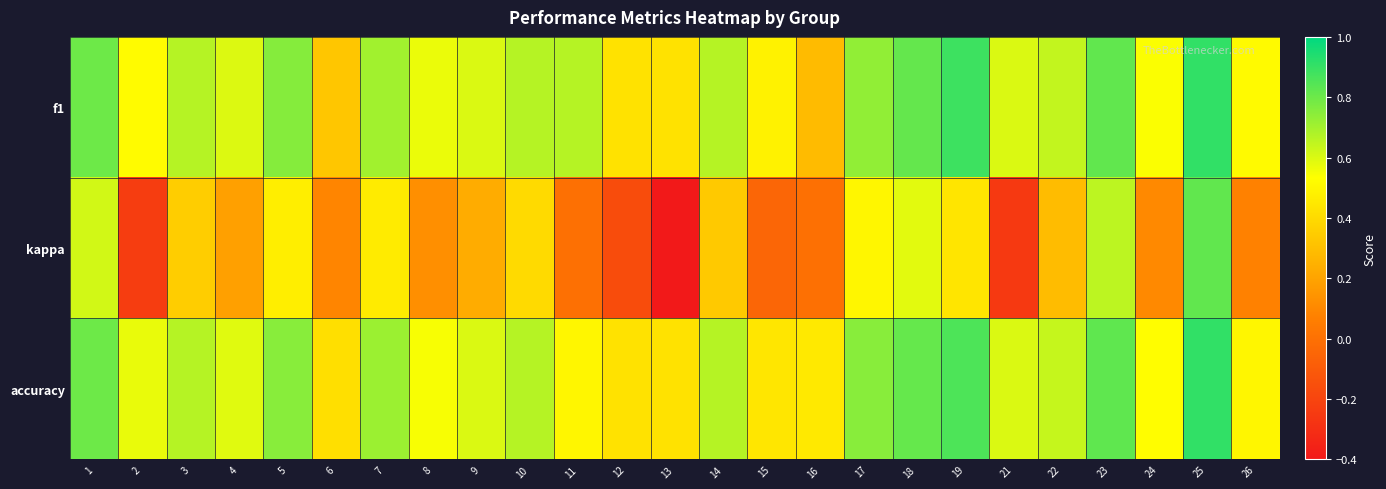

At which category is the sum across all series the highest?

25